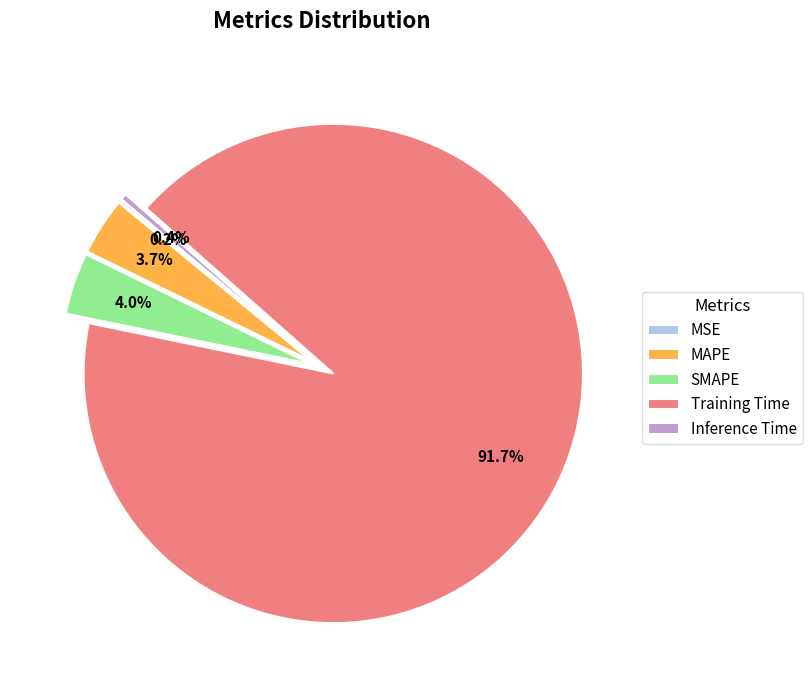

Between Inference Time and MAPE, which is larger?

MAPE